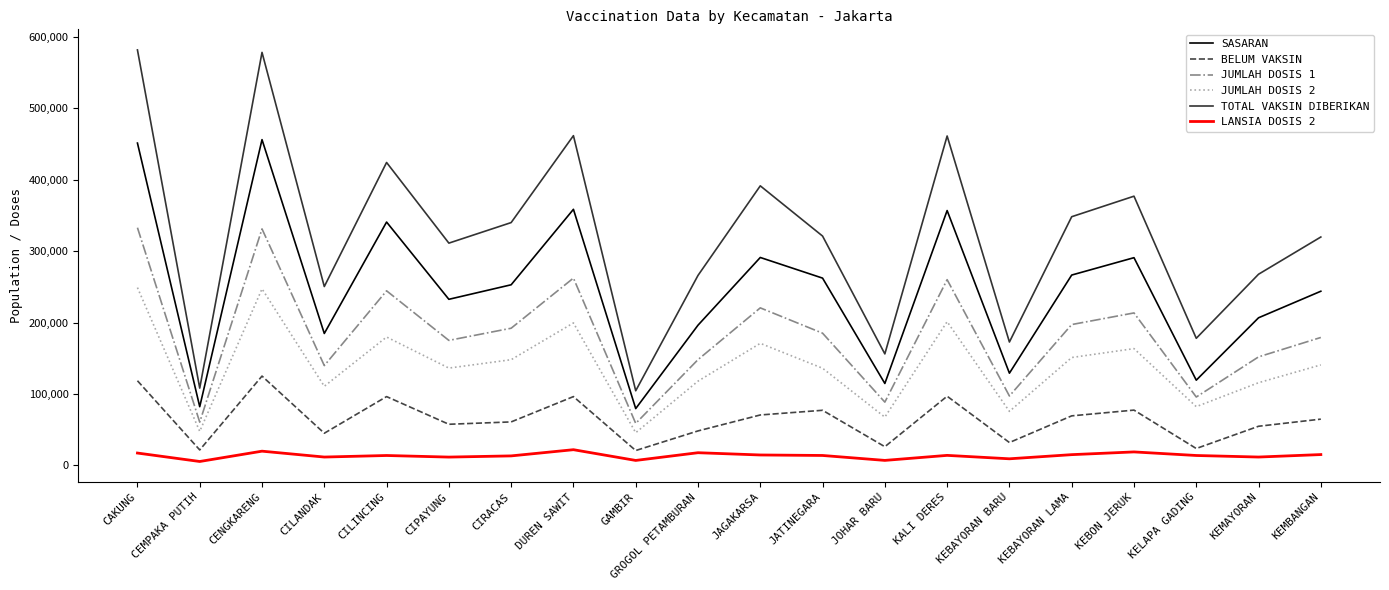

How many values in the JUMLAH DOSIS 2 series are below 140666?

10